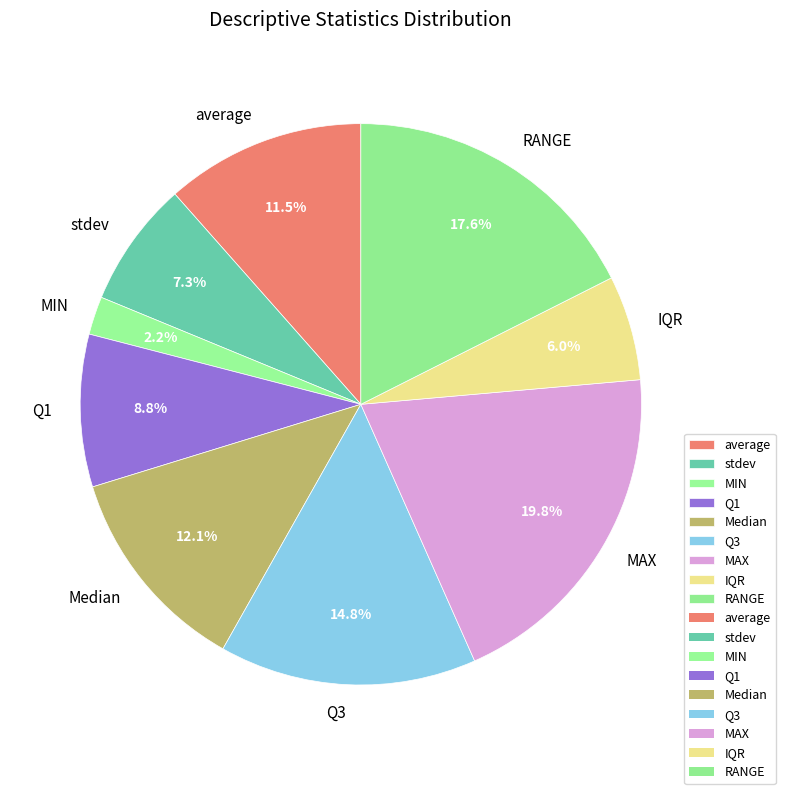

True or false: IQR accounts for 1% of the total.

False